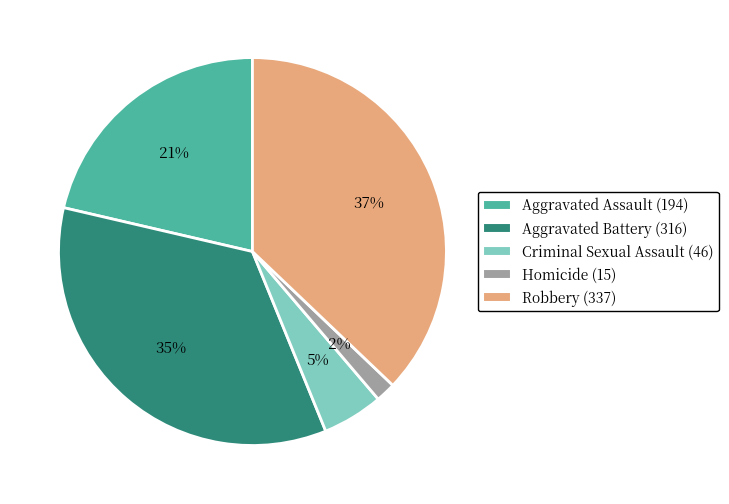

Which has a higher value, Robbery or Homicide?

Robbery